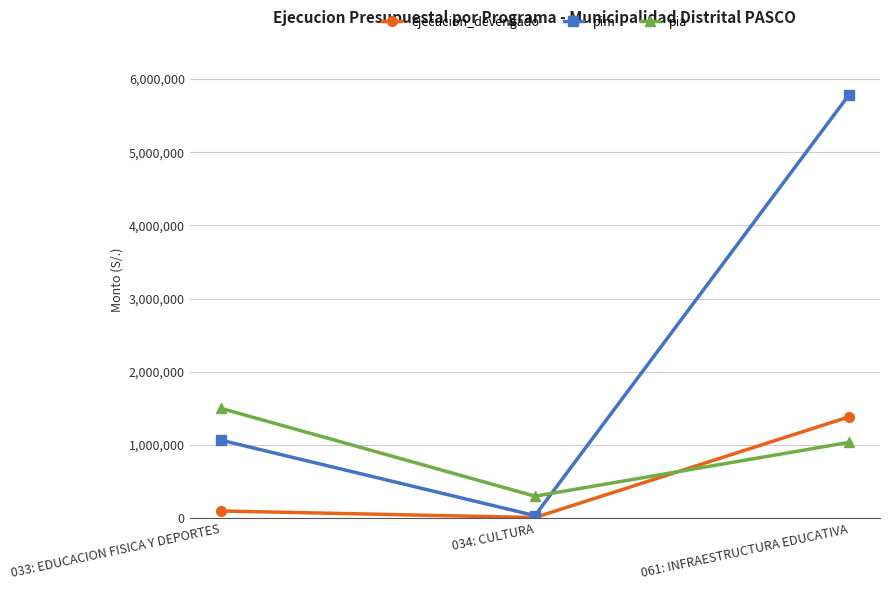

What is the sum of the pim values at 061: INFRAESTRUCTURA EDUCATIVA and 033: EDUCACION FISICA Y DEPORTES?

6847705